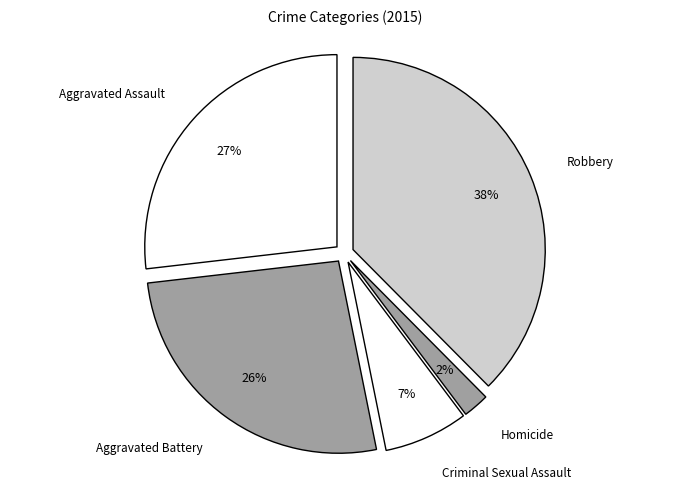

Does Criminal Sexual Assault account for over 50% of the chart?

No